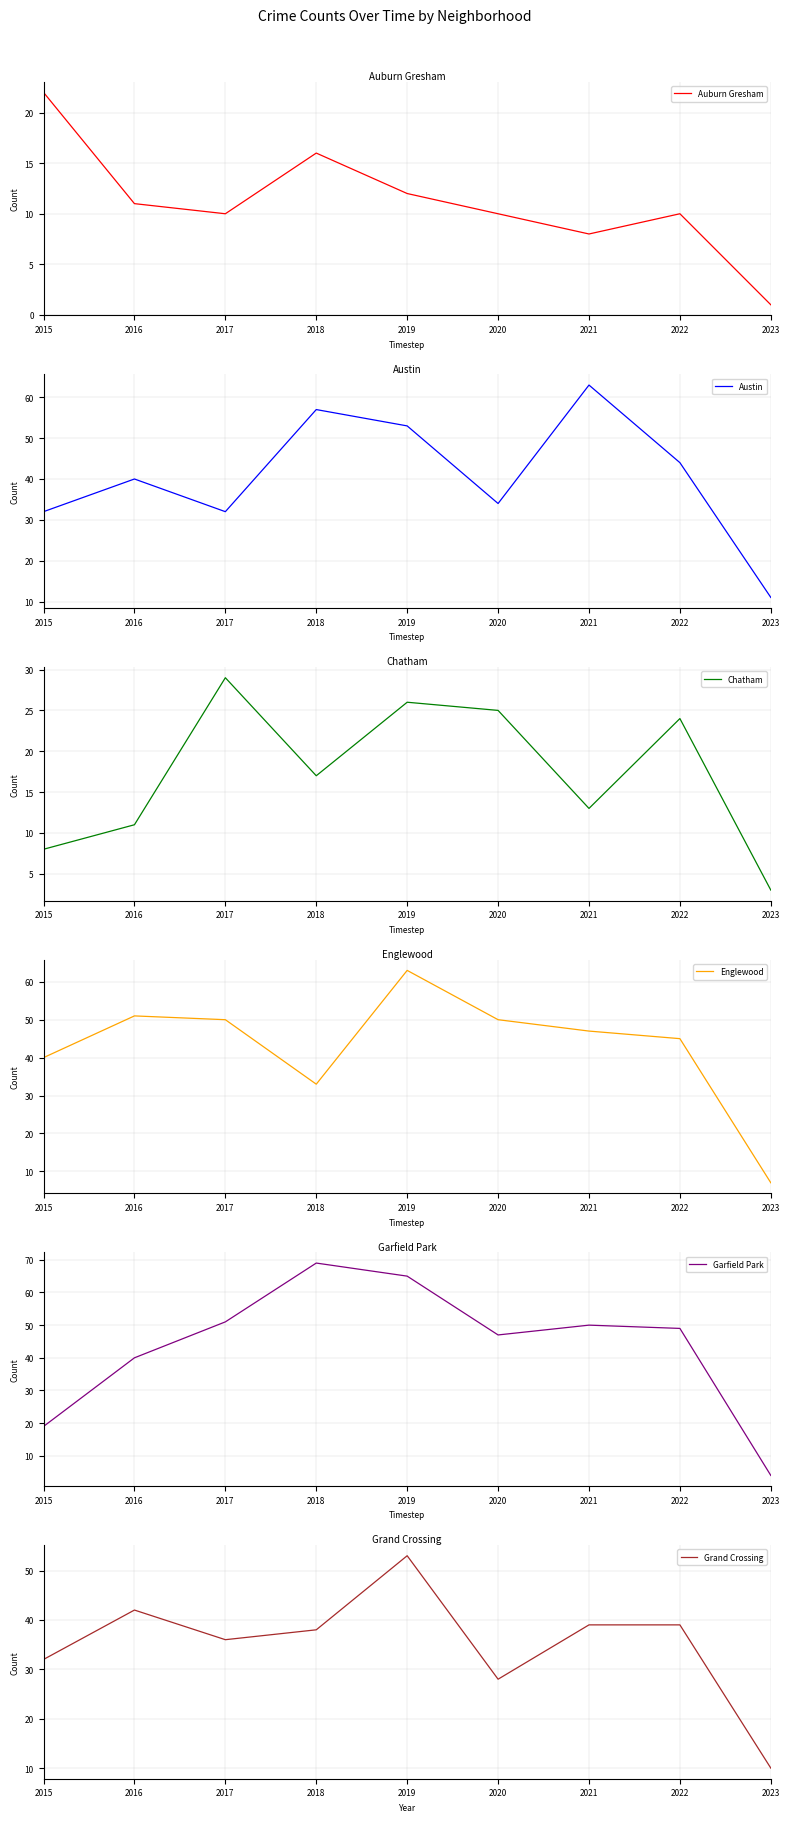

What is the value of the Grand Crossing point at the 1st from the left?

32